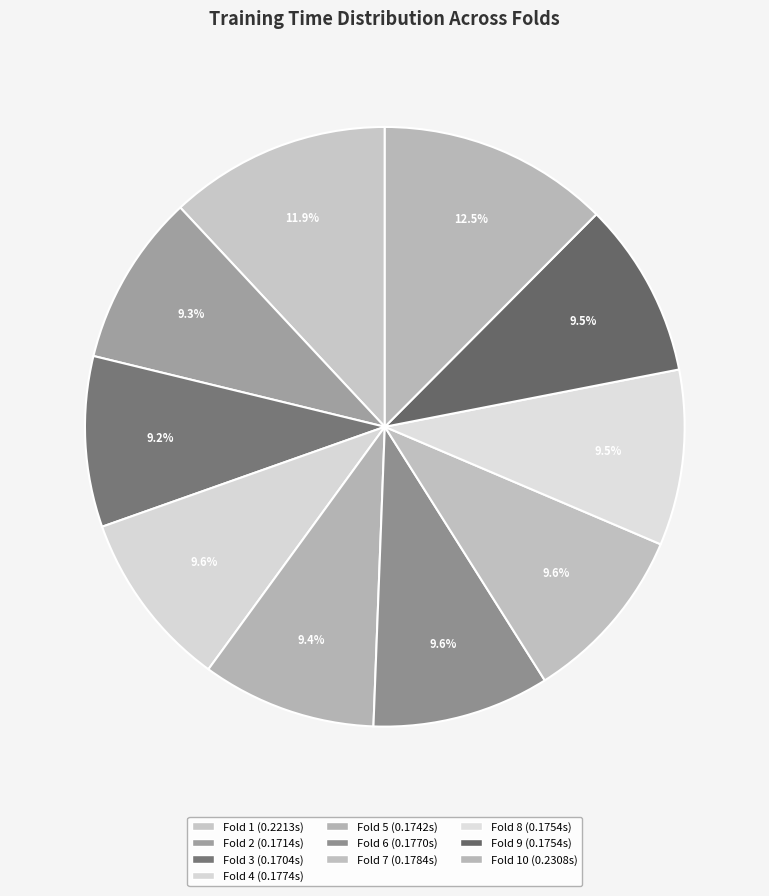

Count the number of slices in the pie.

10